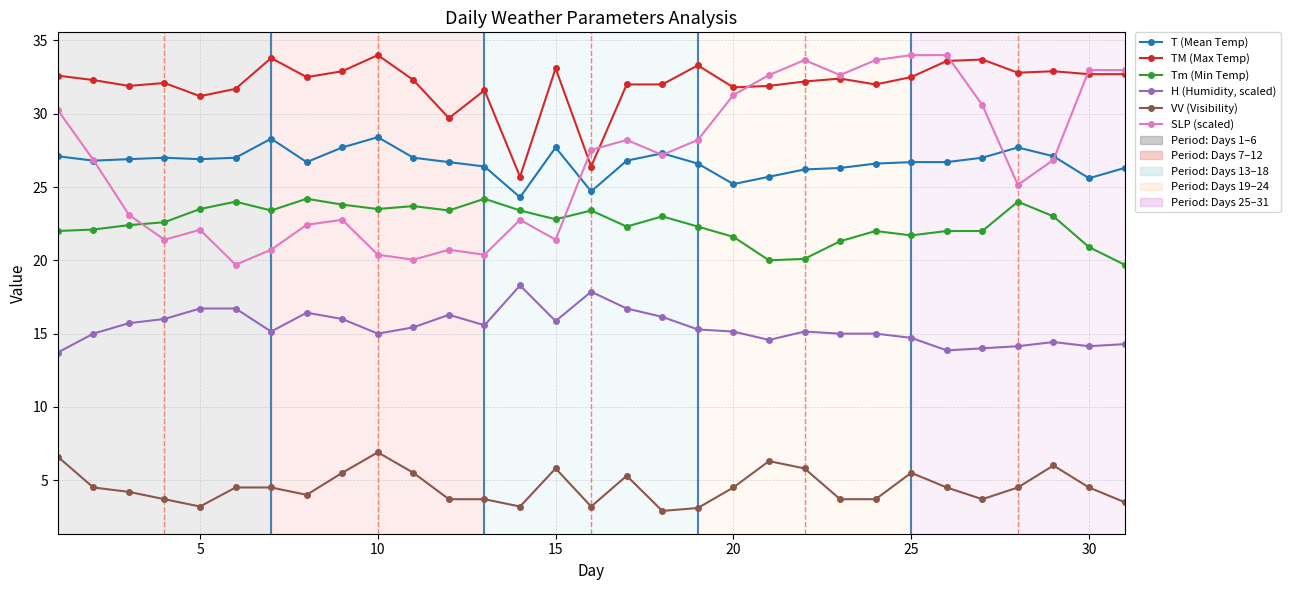

Which series has the largest total across all categories?

TM (Max Temp)